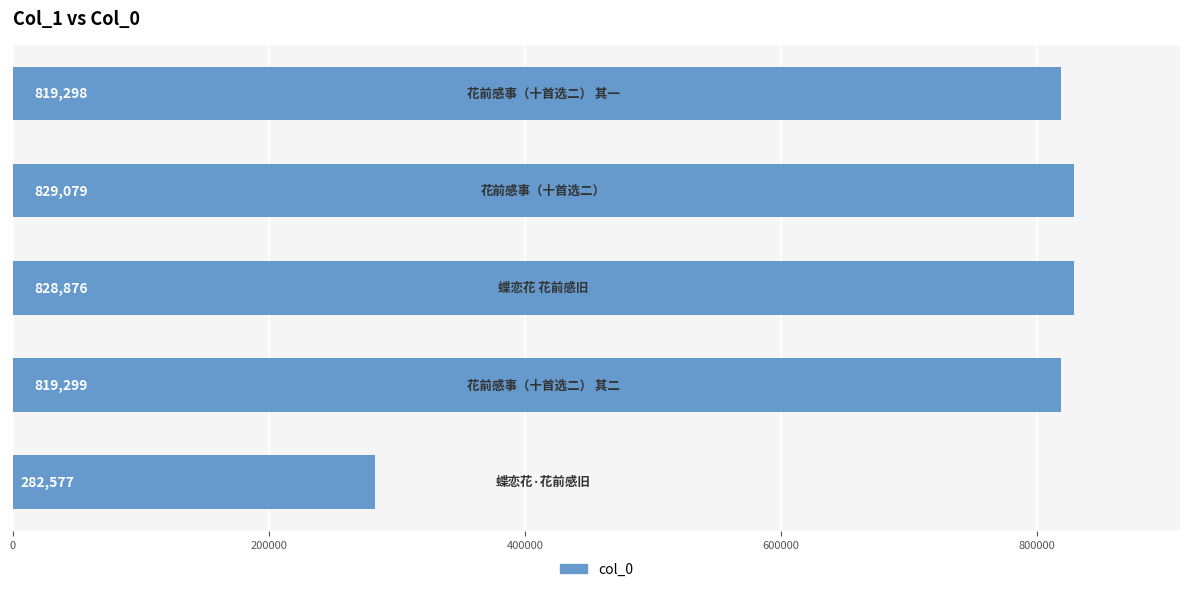

Reading bottom to top, what are all the values shown in this chart?

282577	819299	828876	829079	819298